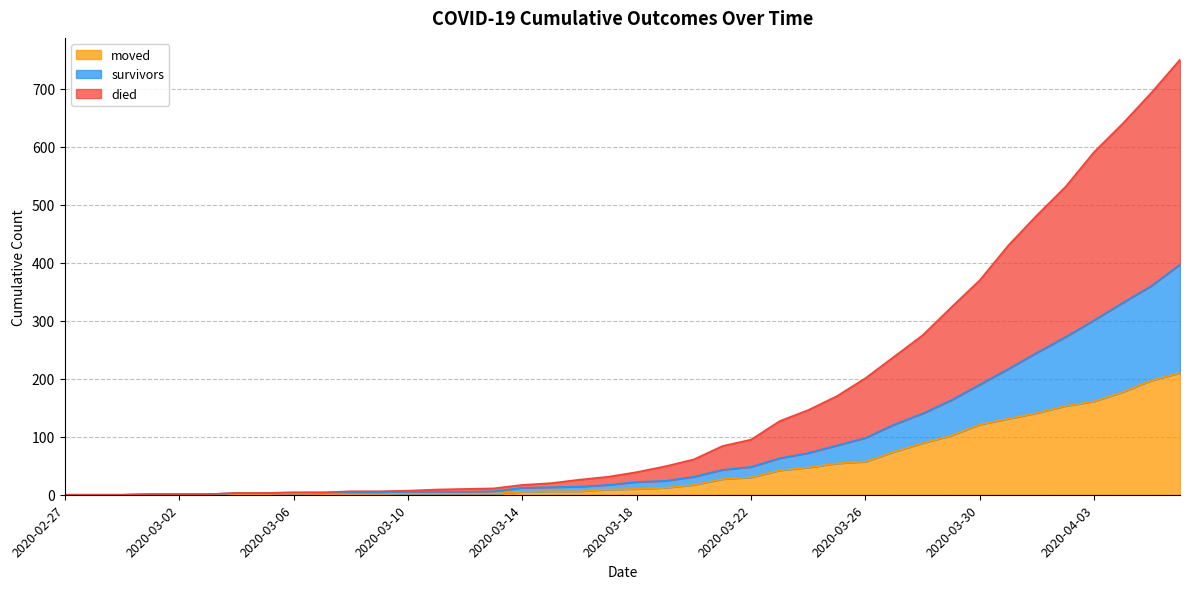

At which label does survivors reach its minimum?

2020-02-27